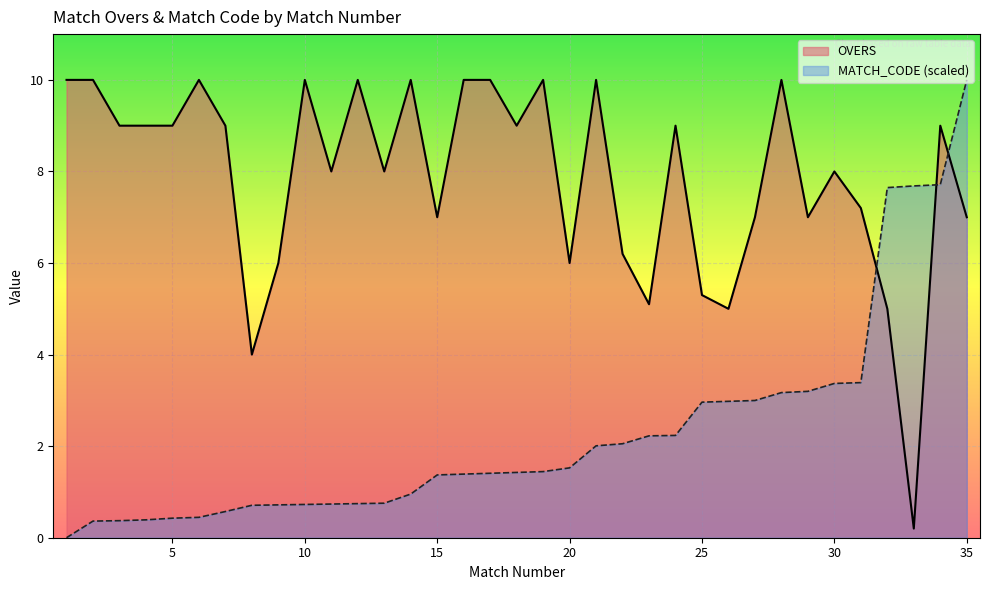

Which label corresponds to the smallest value in the chart?

1